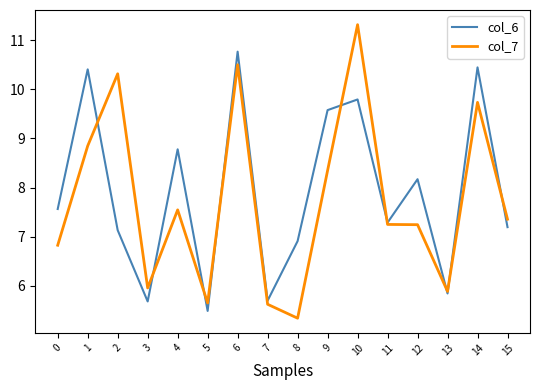

How many lines are shown in the chart?

2